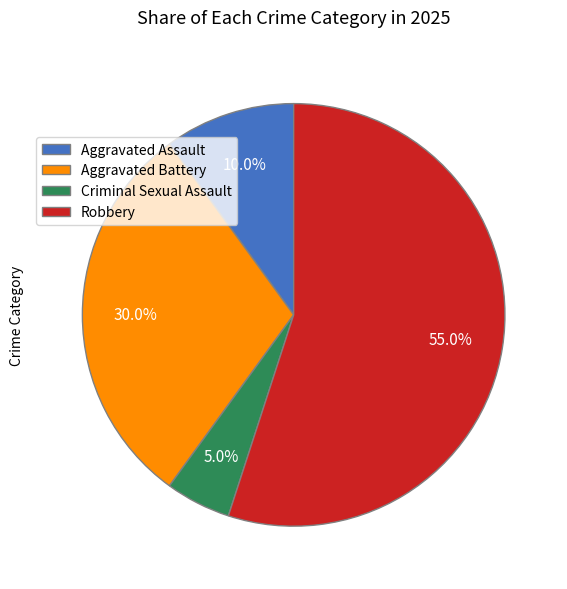

Which category has the biggest portion of the pie?

Robbery